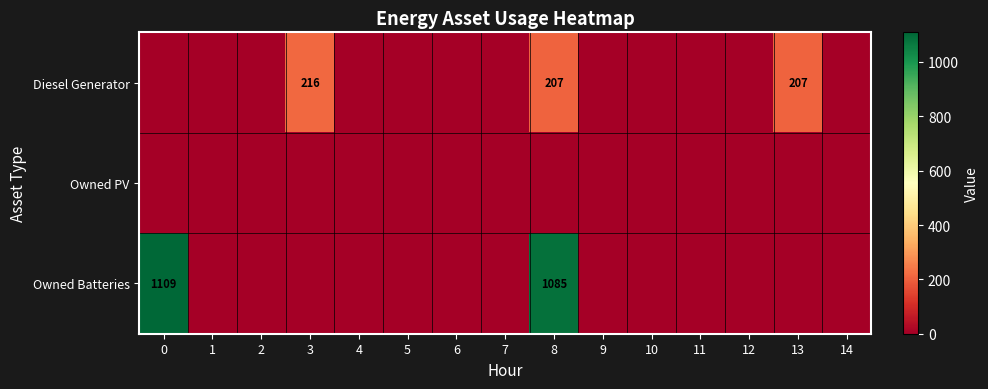

The value of Owned Batteries at 0 is 348. True or false?

False